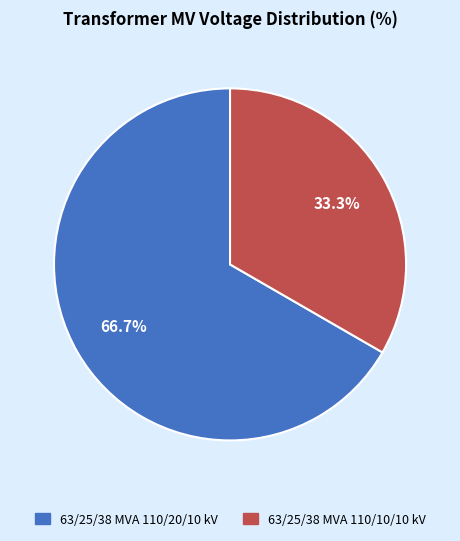

Does 63/25/38 MVA 110/10/10 kV account for over 50% of the chart?

No